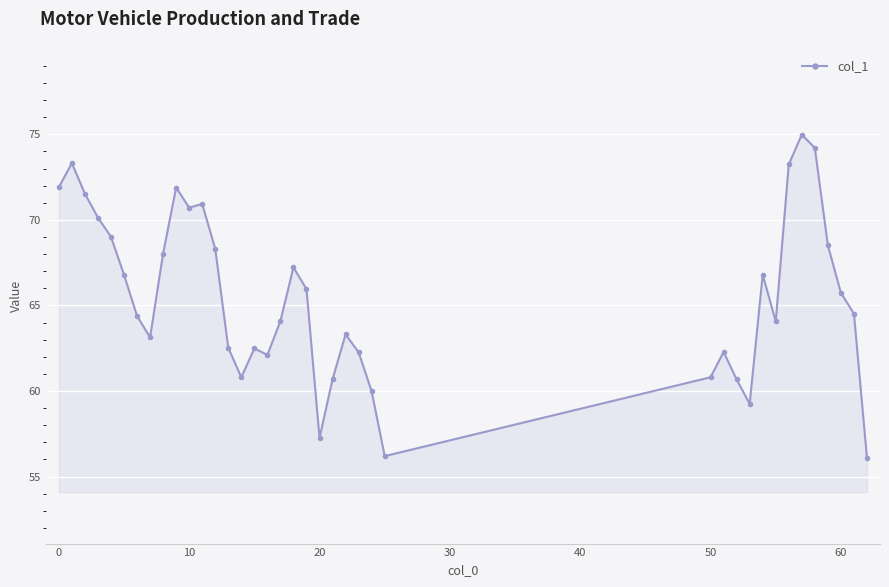

What is the value of the 33rd point from the left?

73.2